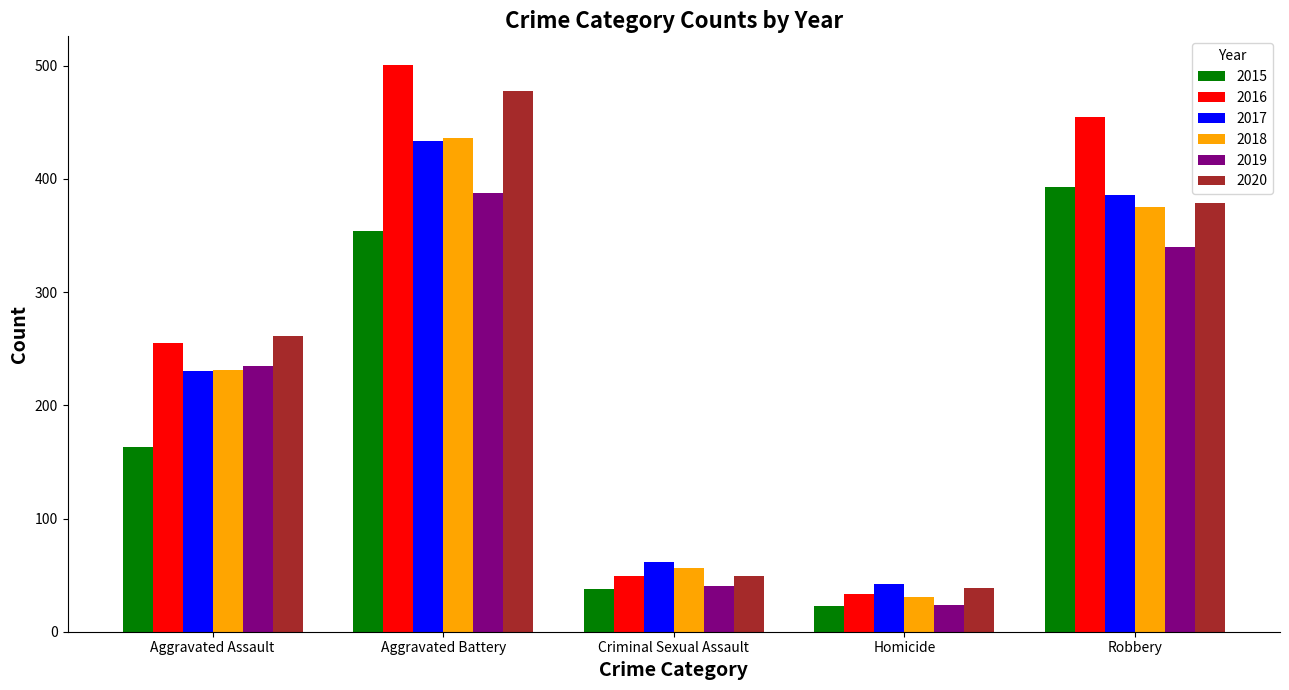

Are the bars grouped side by side (vs. stacked)?

Yes